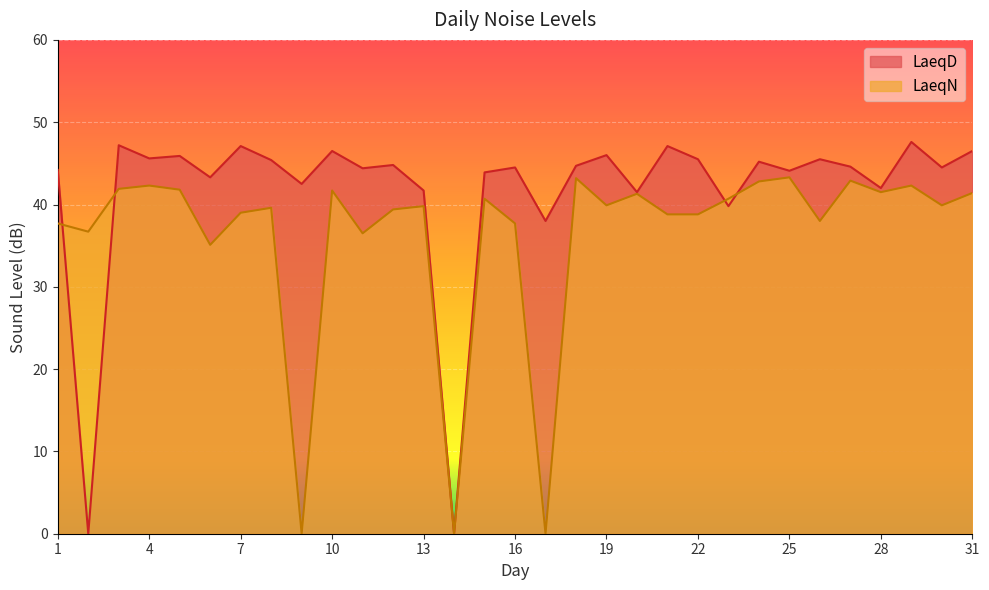

Where is LaeqD nearest to the value 23?

17